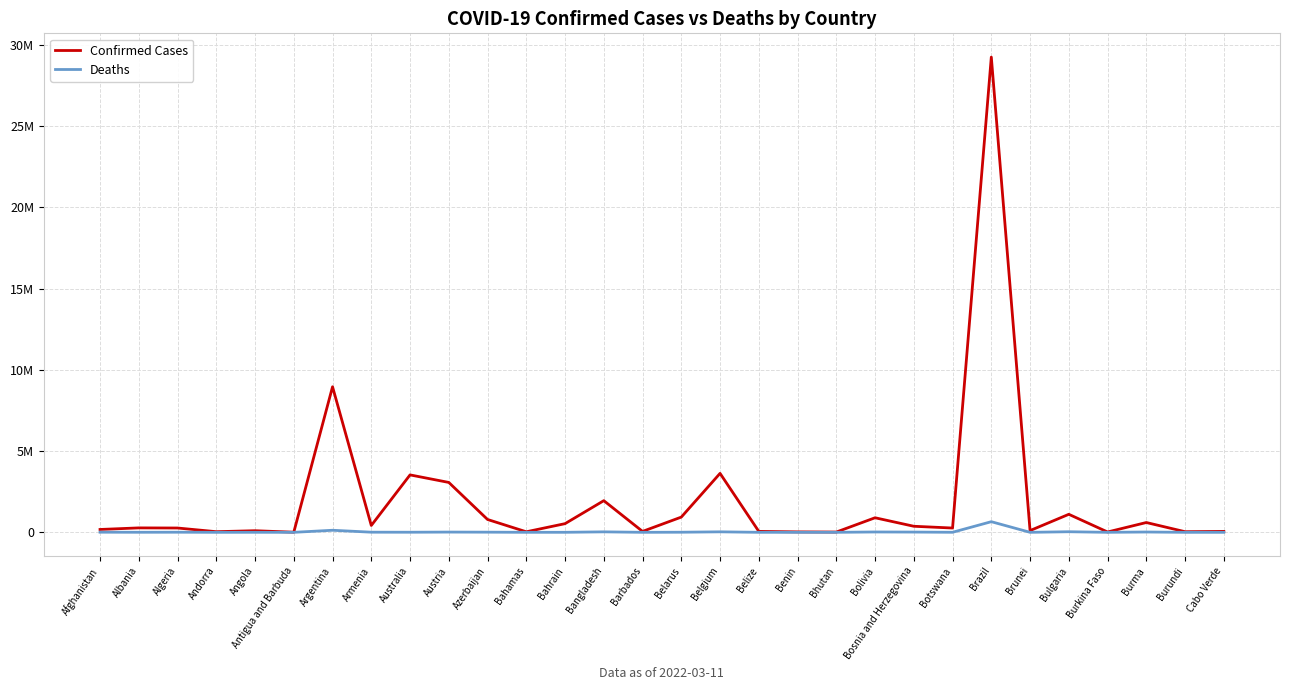

At how many categories does at least one series exceed 5096403?

2